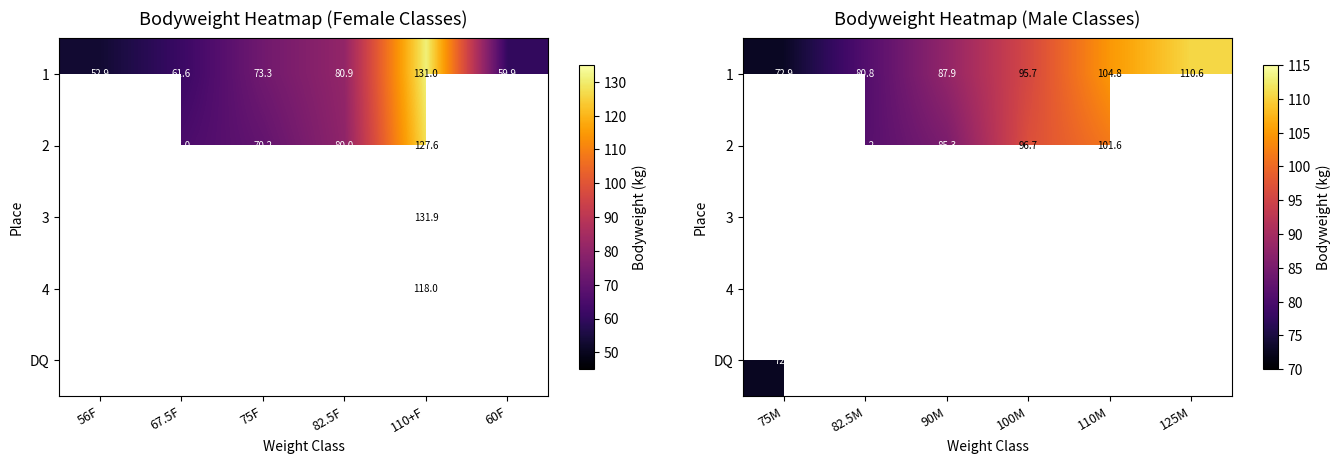

At how many categories does at least one series exceed 98?

2